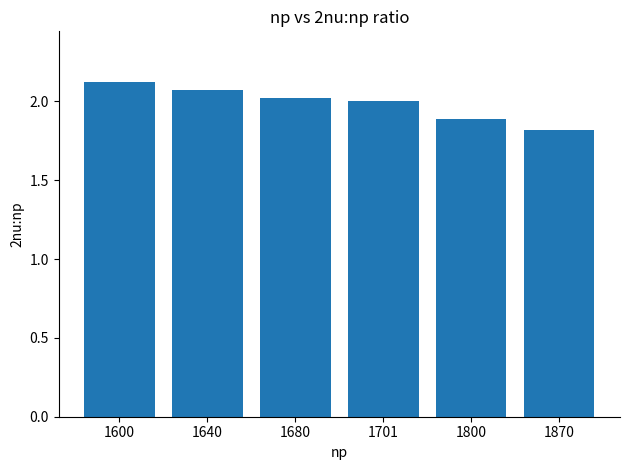

The chart shows a value of 3.3 at 1600. True or false?

False